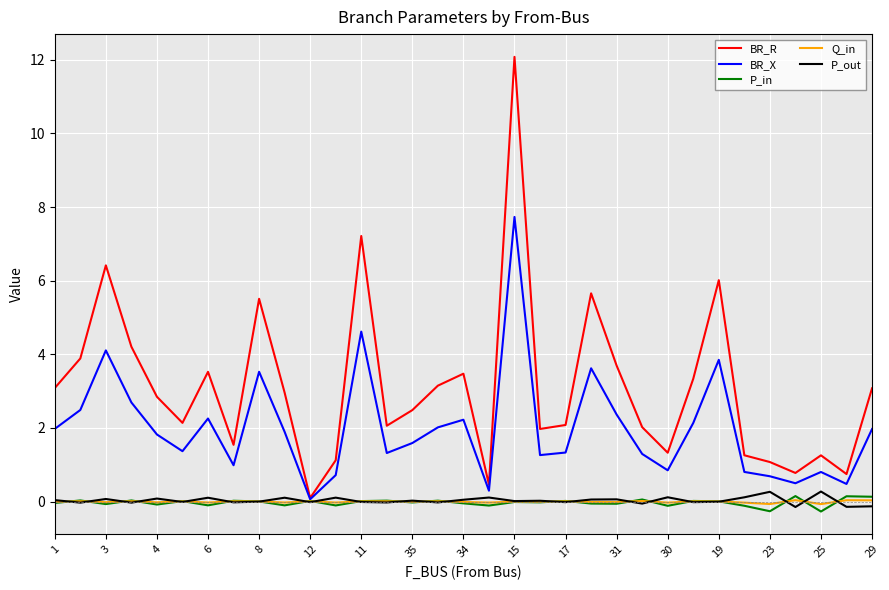

Which series has the widest spread of values?

BR_R